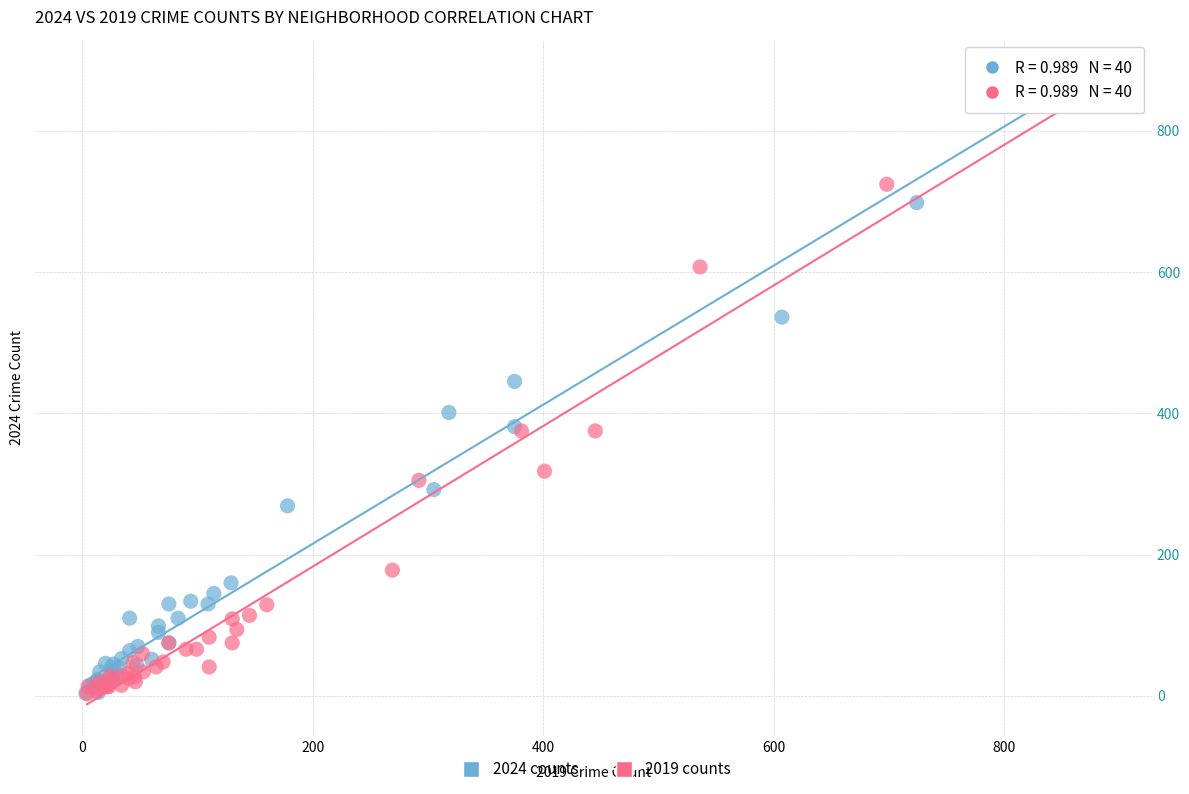

What are all the series names shown in the legend?

2024 counts, 2019 counts